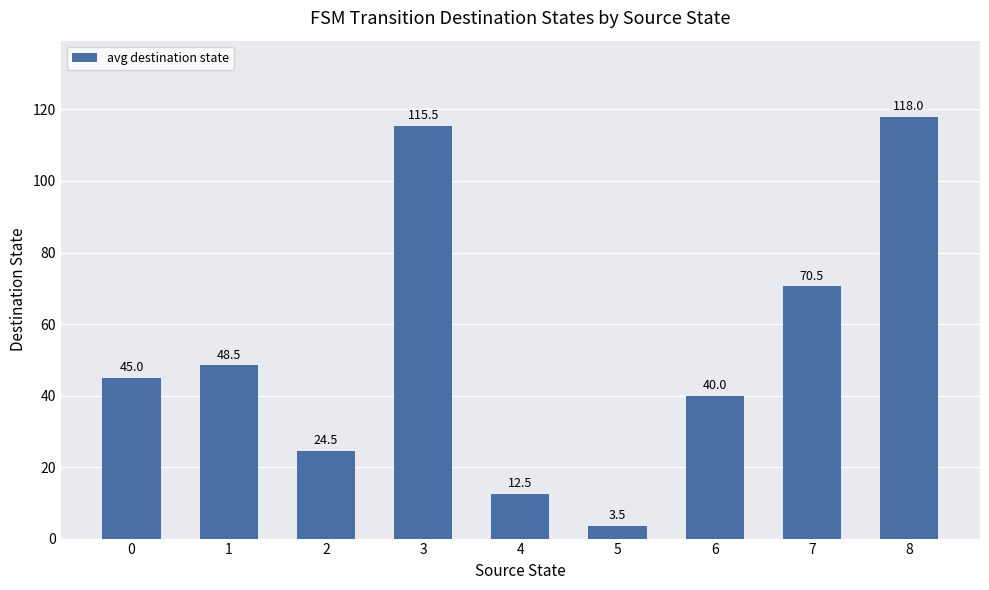

What is the maximum value shown in the chart?

118.0